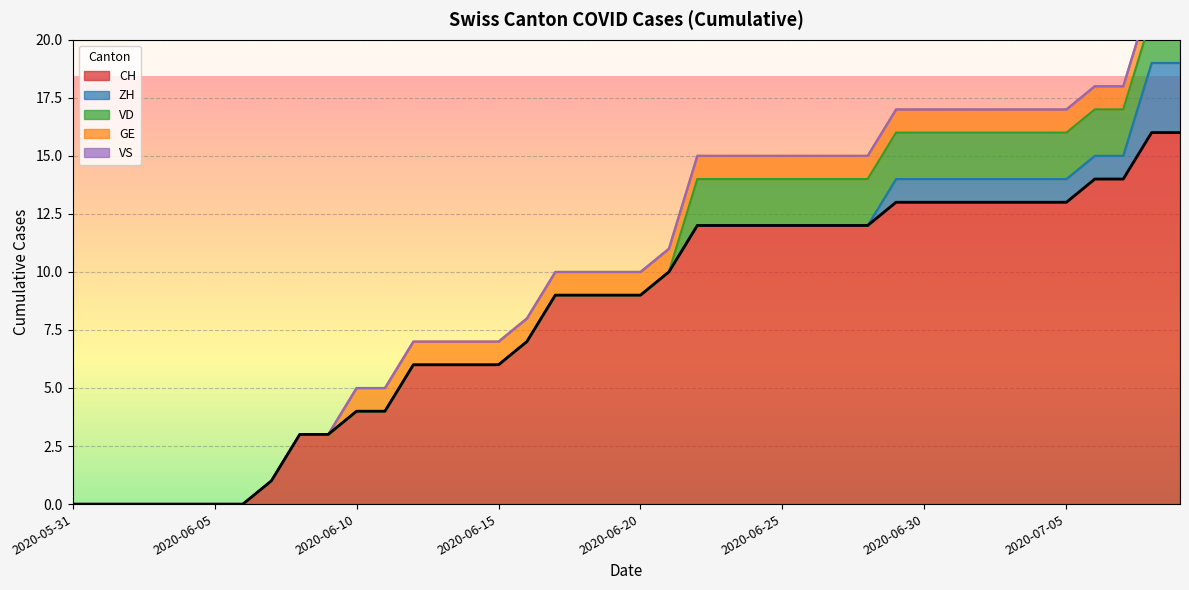

Which category has the highest value across all series?

2020-07-08